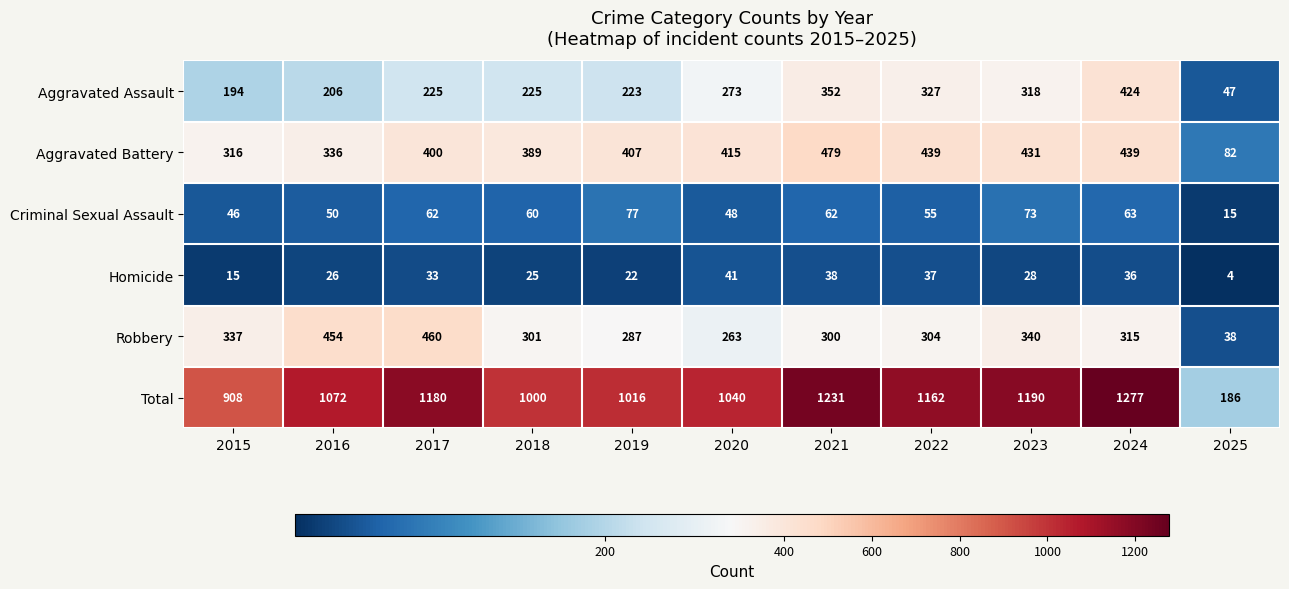

Rank the series by their maximum value, from lowest to highest.

Homicide, Criminal Sexual Assault, Aggravated Assault, Robbery, Aggravated Battery, Total